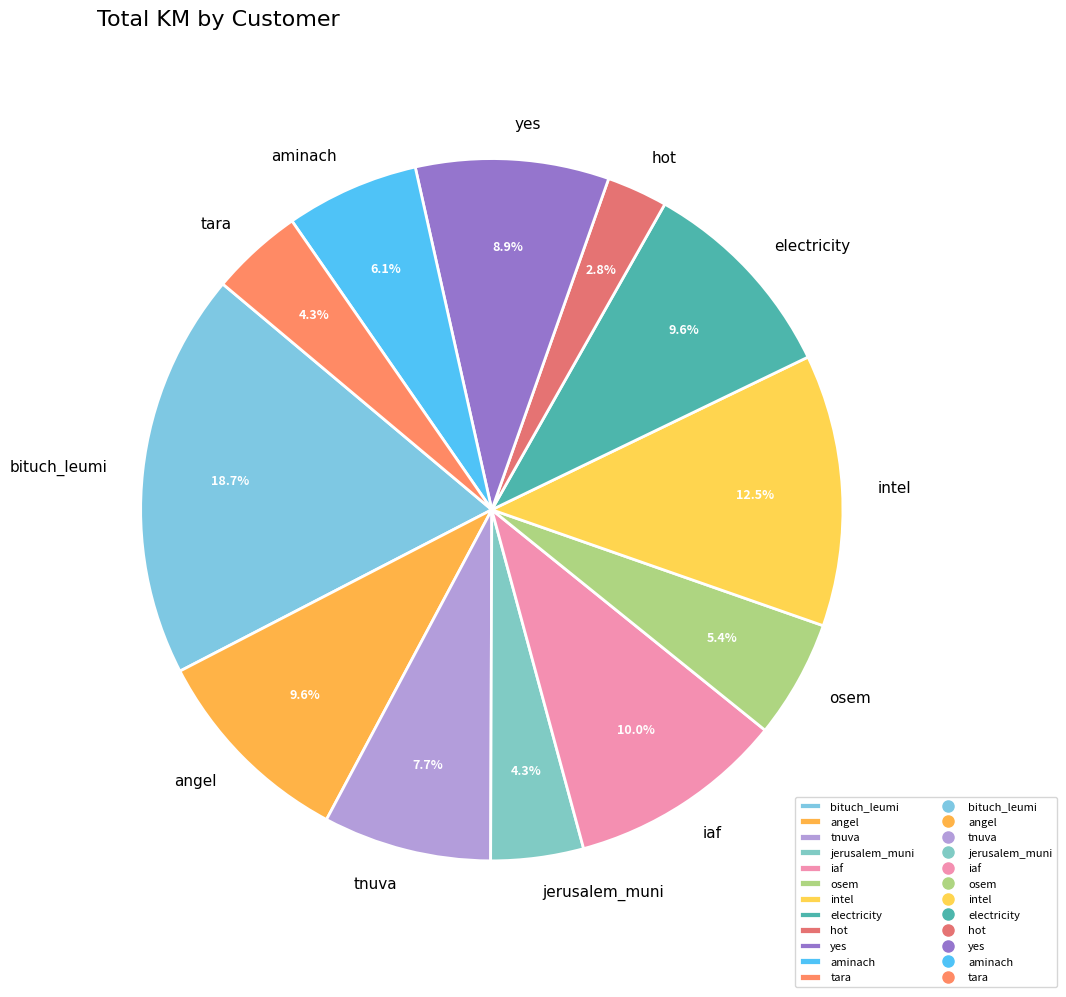

The osem slice represents 5% of the pie. True or false?

True